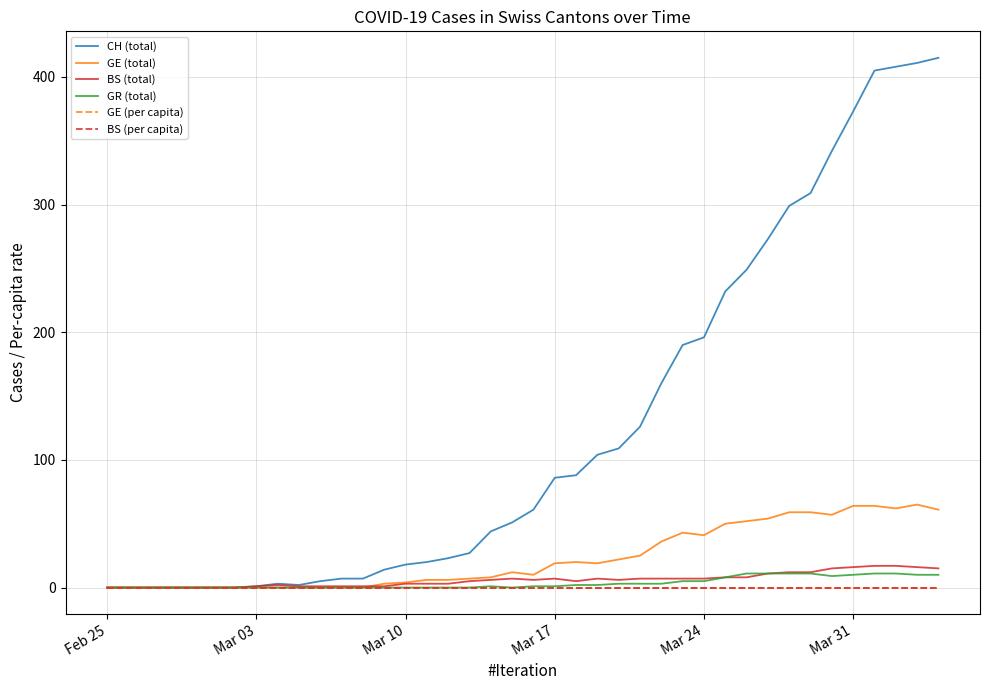

What is the difference between the maximum and minimum values in the BS (total) series?

17.0